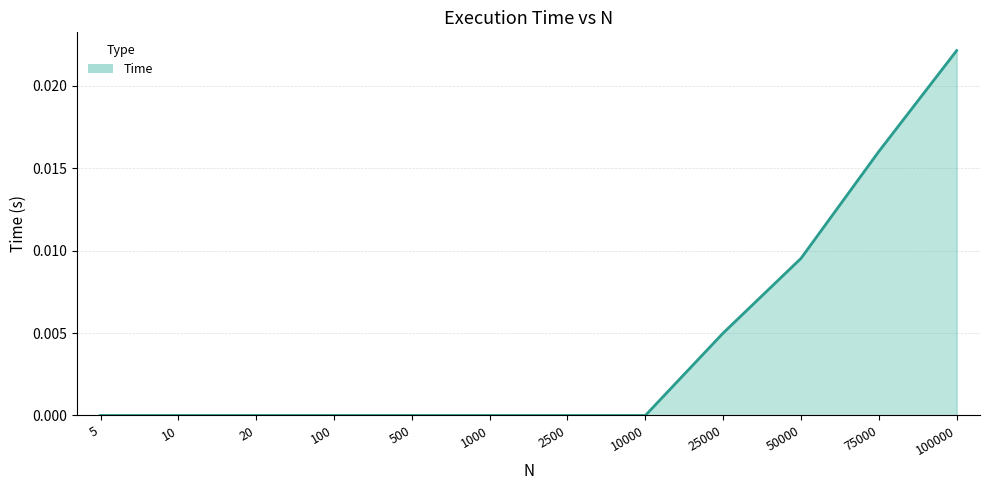

The chart shows a value of 0.0 at 1000. True or false?

True